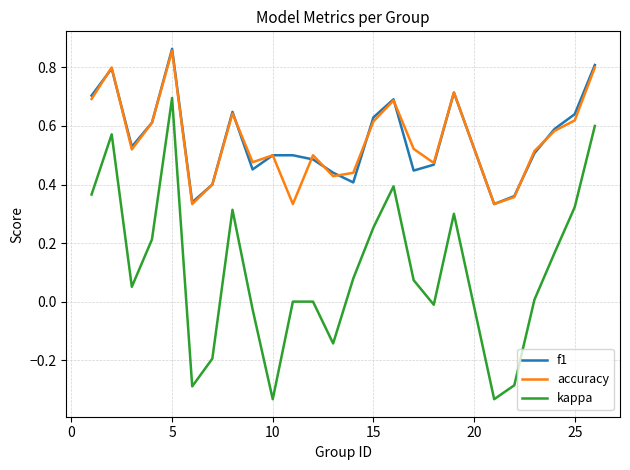

Which series has the largest range (max minus min)?

kappa